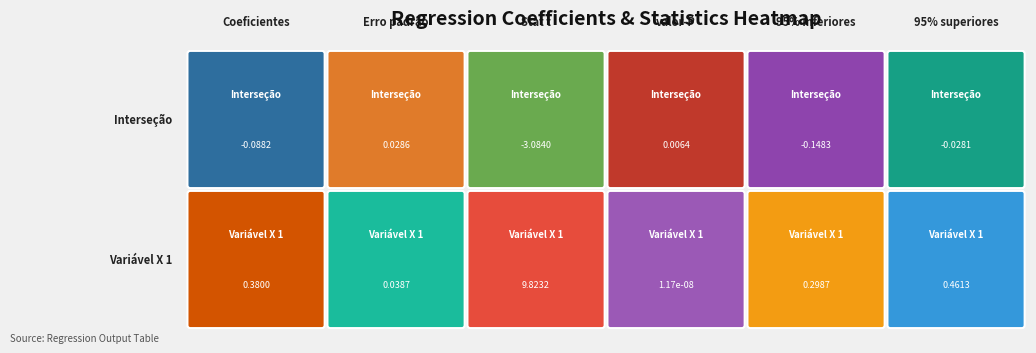

At which category is the sum across all series the highest?

Stat t